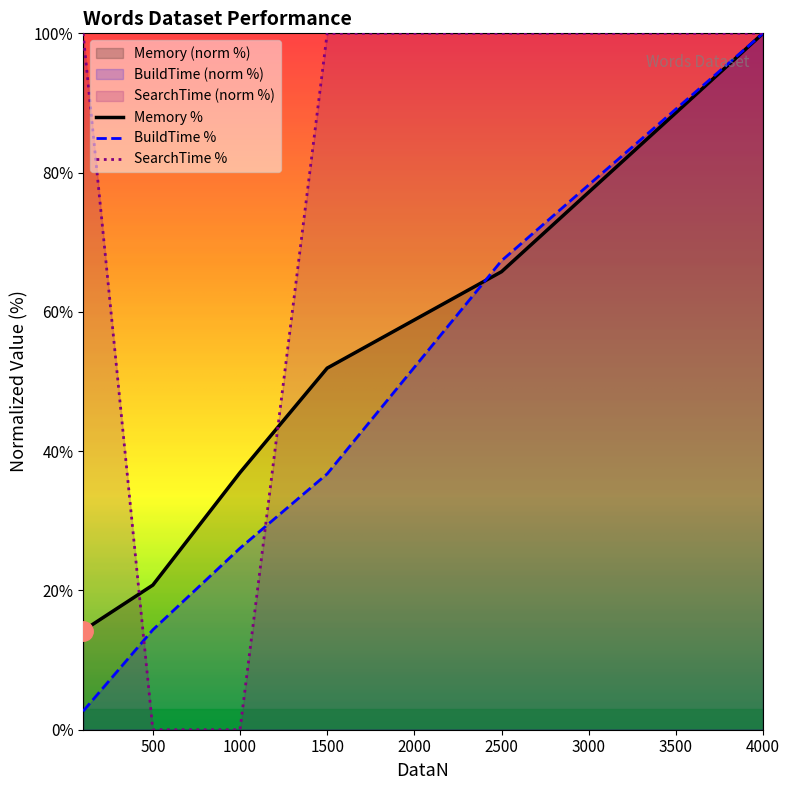

Where is SearchTime nearest to the value 50?

100